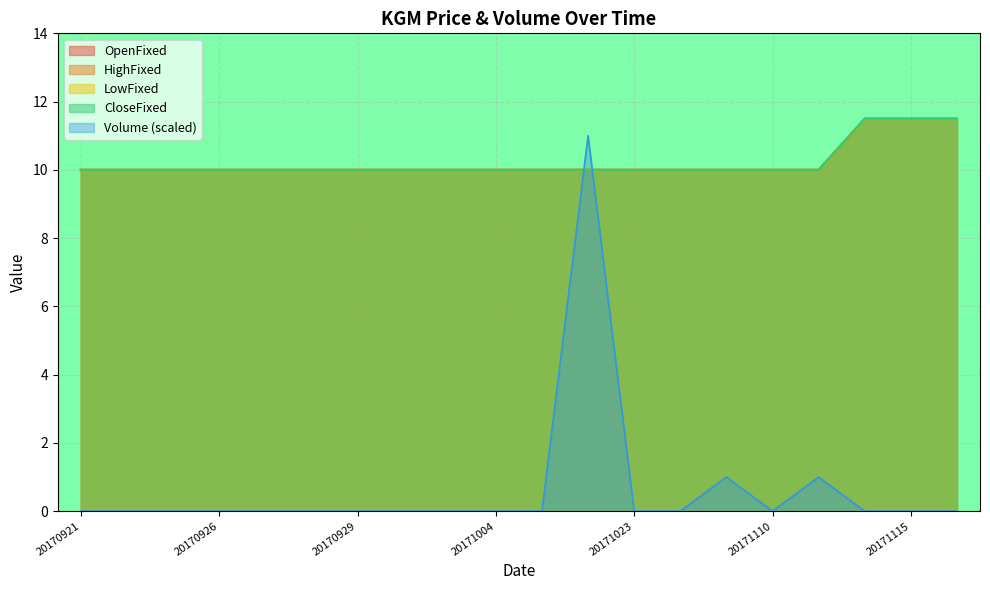

Which label corresponds to the smallest value in the chart?

20170921